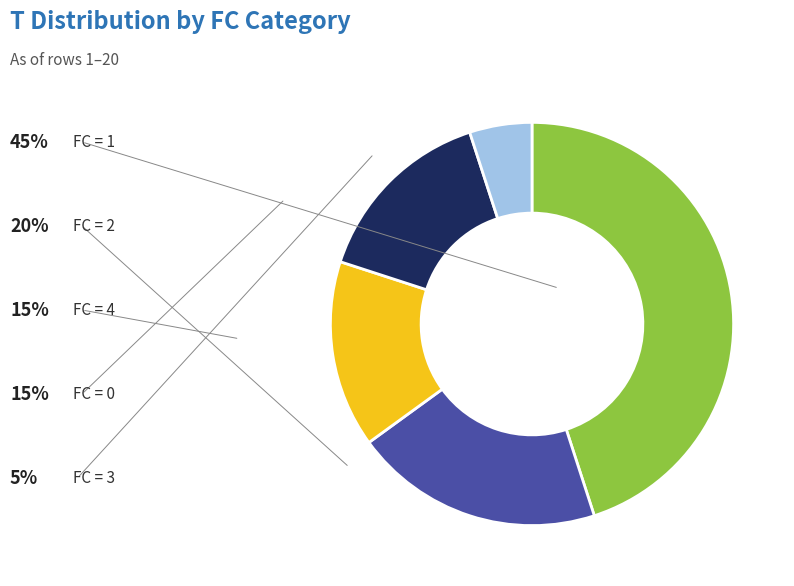

Does any single category account for the majority?

No